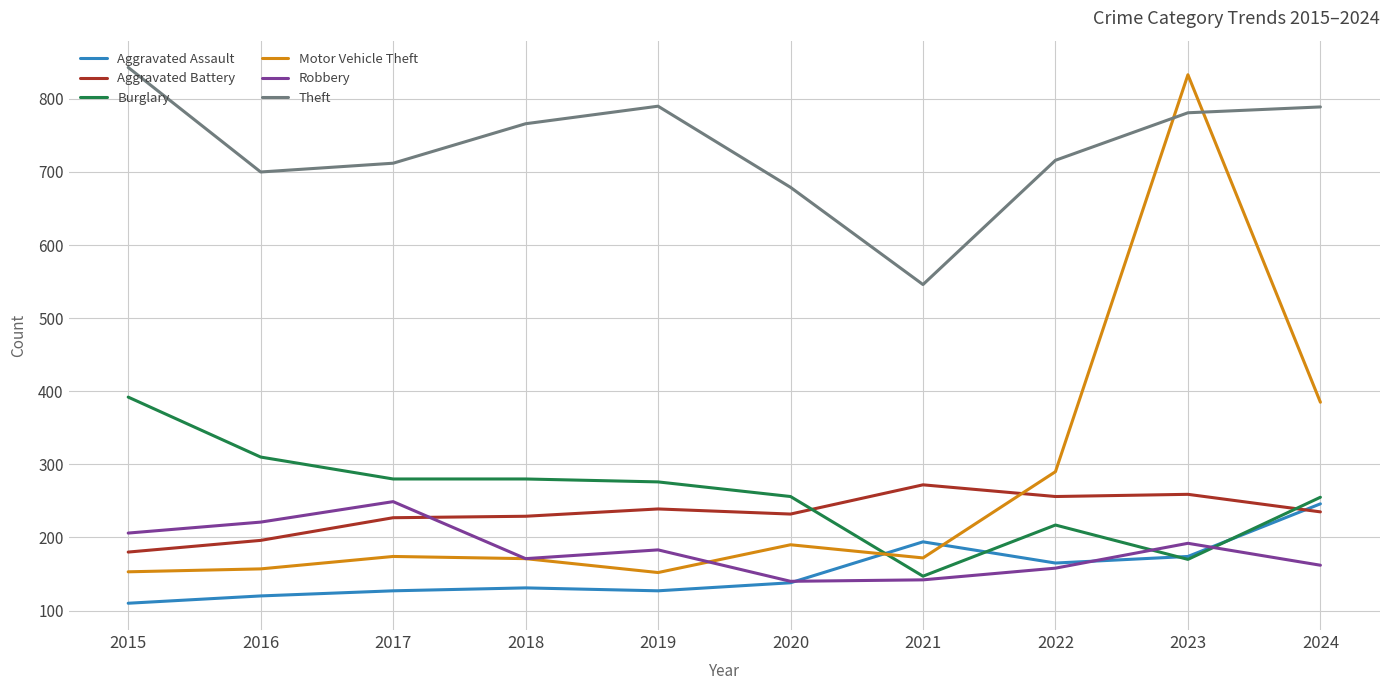

True or false: Theft has a value of 1219 at 2018.

False